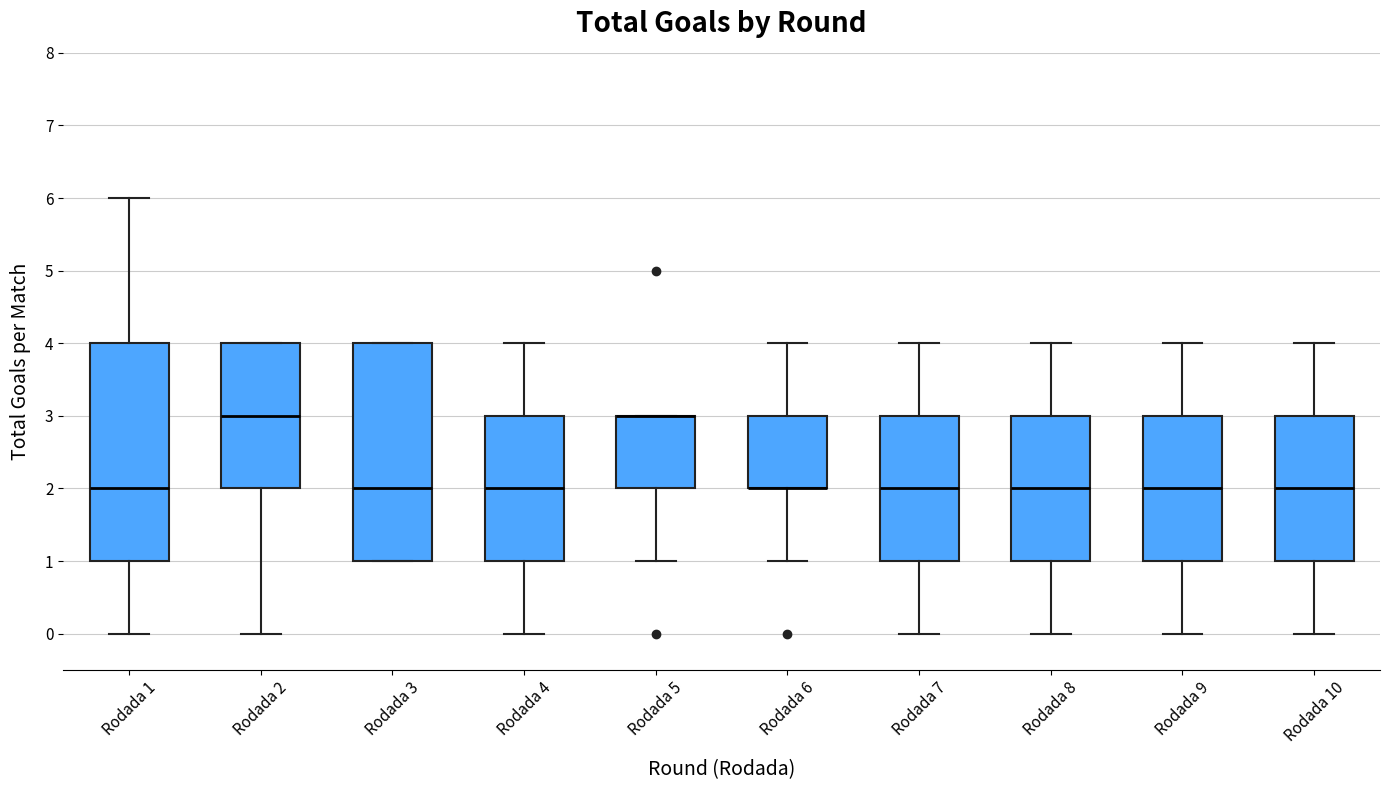

Reading left to right, read every box against the y-axis: the position of its median line, the range the box covers, and the ends of its whiskers. The values are not printed on the chart, so give them approximately, as read against the axis.

Rodada 1: median 2, box 1 to 4, whiskers 0 to 6
Rodada 2: median 3, box 2 to 4, whiskers 0 to 4
Rodada 3: median 2, box 1 to 4, whiskers 1 to 4
Rodada 4: median 2, box 1 to 3, whiskers 0 to 4
Rodada 5: median 3 (drawn on the box's upper edge), box 2 to 3, whiskers 1 to 3
Rodada 6: median 2 (drawn on the box's lower edge), box 2 to 3, whiskers 1 to 4
Rodada 7: median 2, box 1 to 3, whiskers 0 to 4
Rodada 8: median 2, box 1 to 3, whiskers 0 to 4
Rodada 9: median 2, box 1 to 3, whiskers 0 to 4
Rodada 10: median 2, box 1 to 3, whiskers 0 to 4